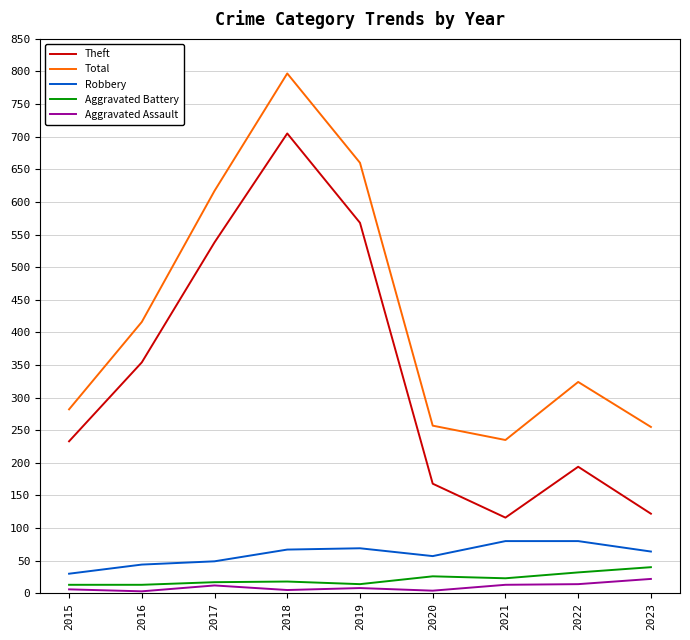

The Theft series shows 538 at 2017. True or false?

True